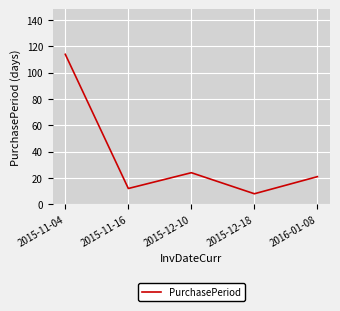

Where is the first local maximum?

2015-12-10